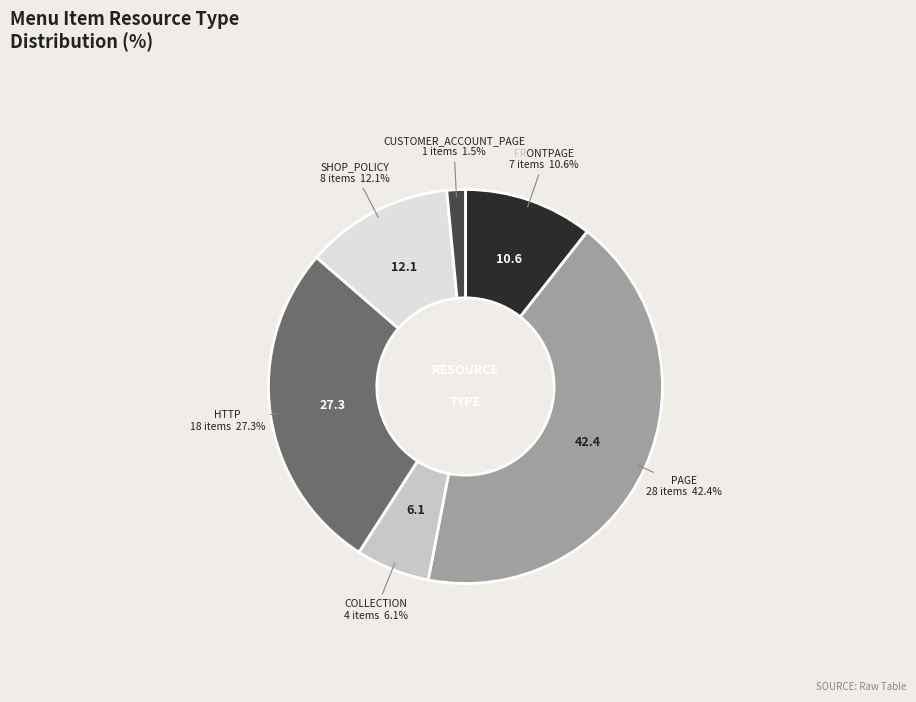

Approximately how many times larger is the value at PAGE compared to COLLECTION?

7.0